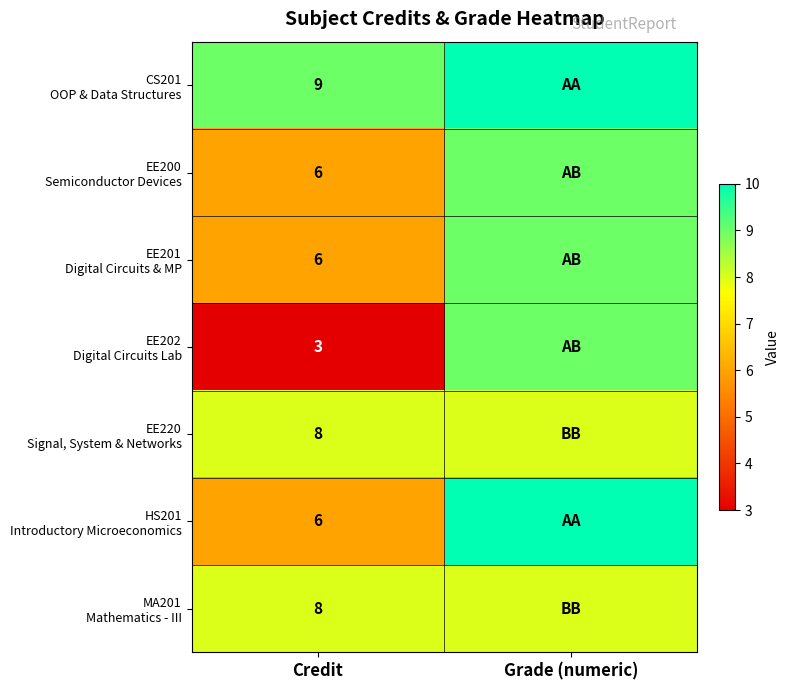

Rank the categories by CS201 OOP & Data Structures value from highest to lowest.

Grade (numeric), Credit